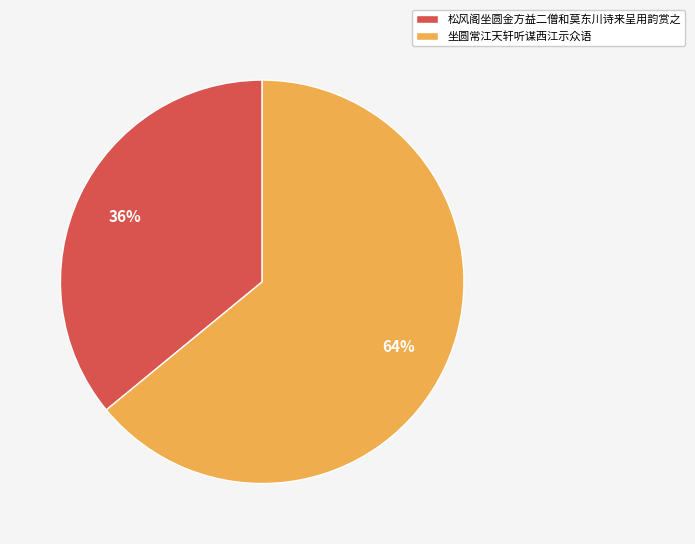

Do 松风阁坐圆金方益二僧和莫东川诗来呈用韵赏之 and 坐圆常江天轩听谋西江示众语 together represent more than half of the pie?

Yes